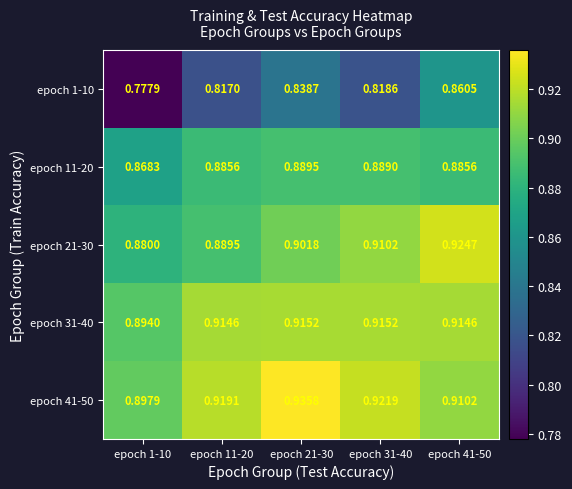

Is the value of epoch 41-50 at epoch 41-50 greater than the value of epoch 11-20 at epoch 31-40?

Yes